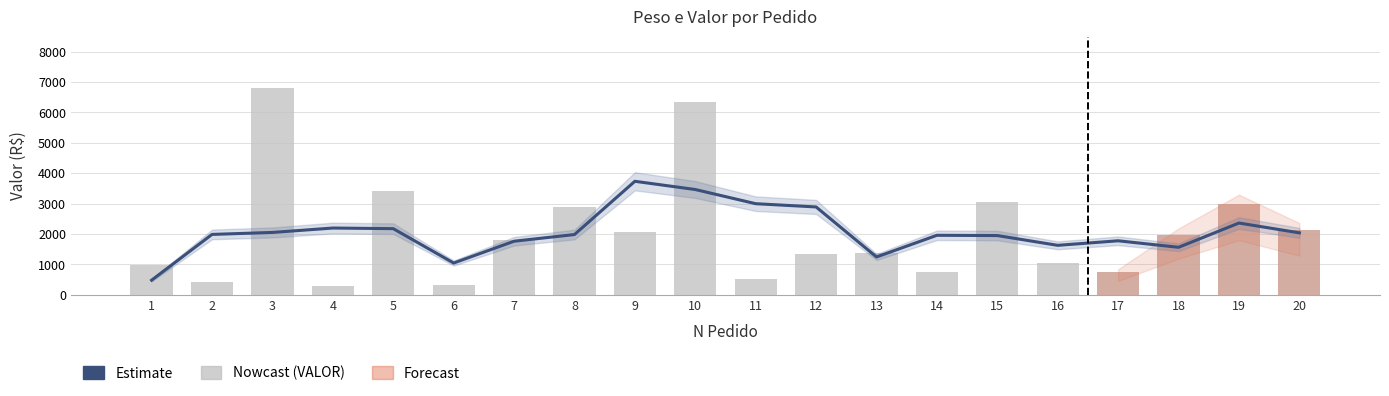

What is the value of the VALOR bar at the 13th from the left?

1384.8